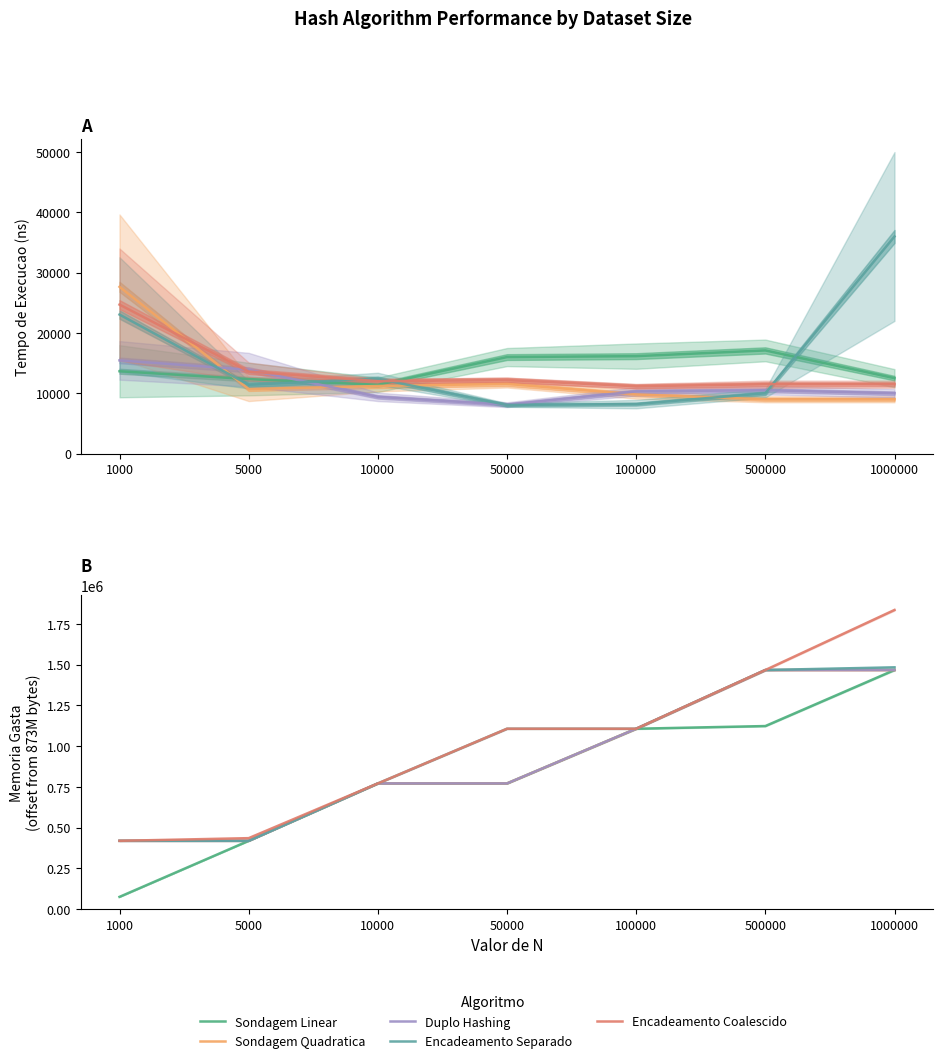

What is the lowest value of the Encadeamento Coalescido series?

419656